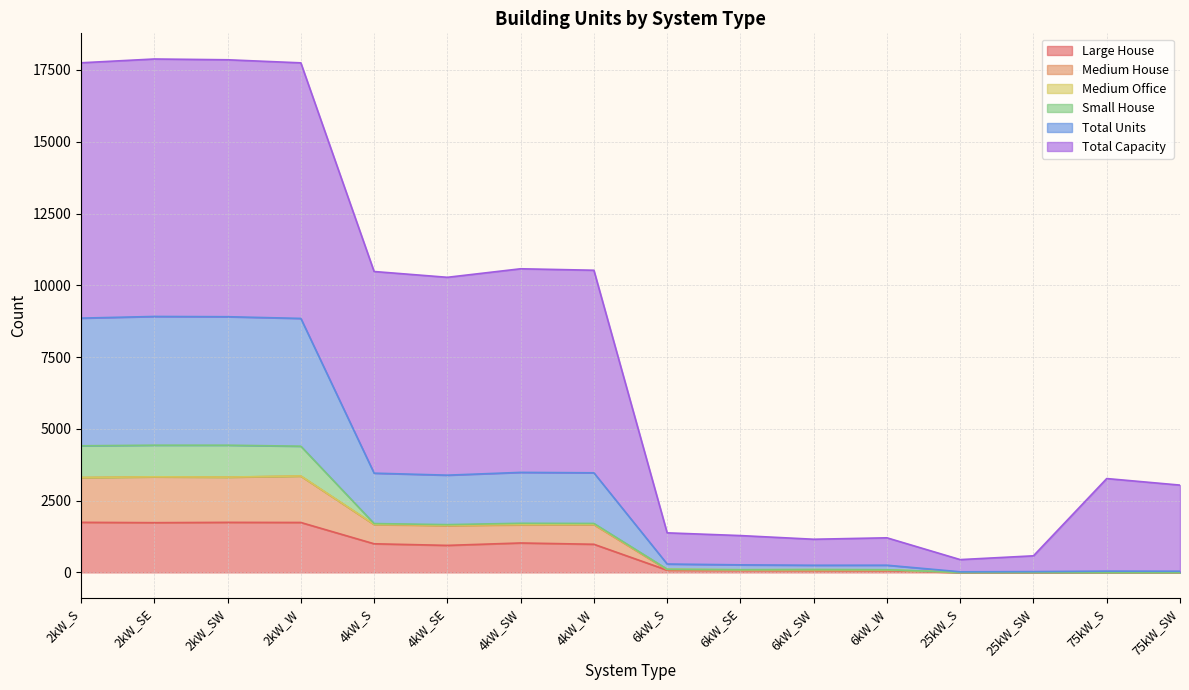

How many data points in Large House are less than 940?

8